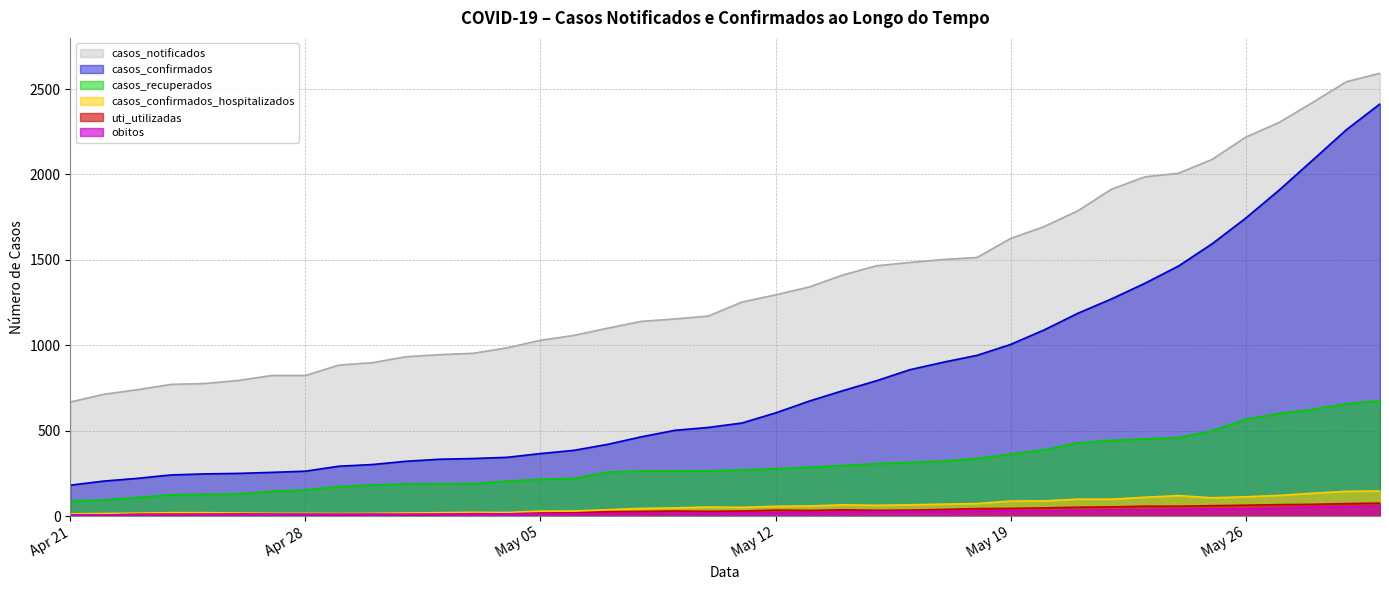

What is the sum of all casos_notificados values?

54805